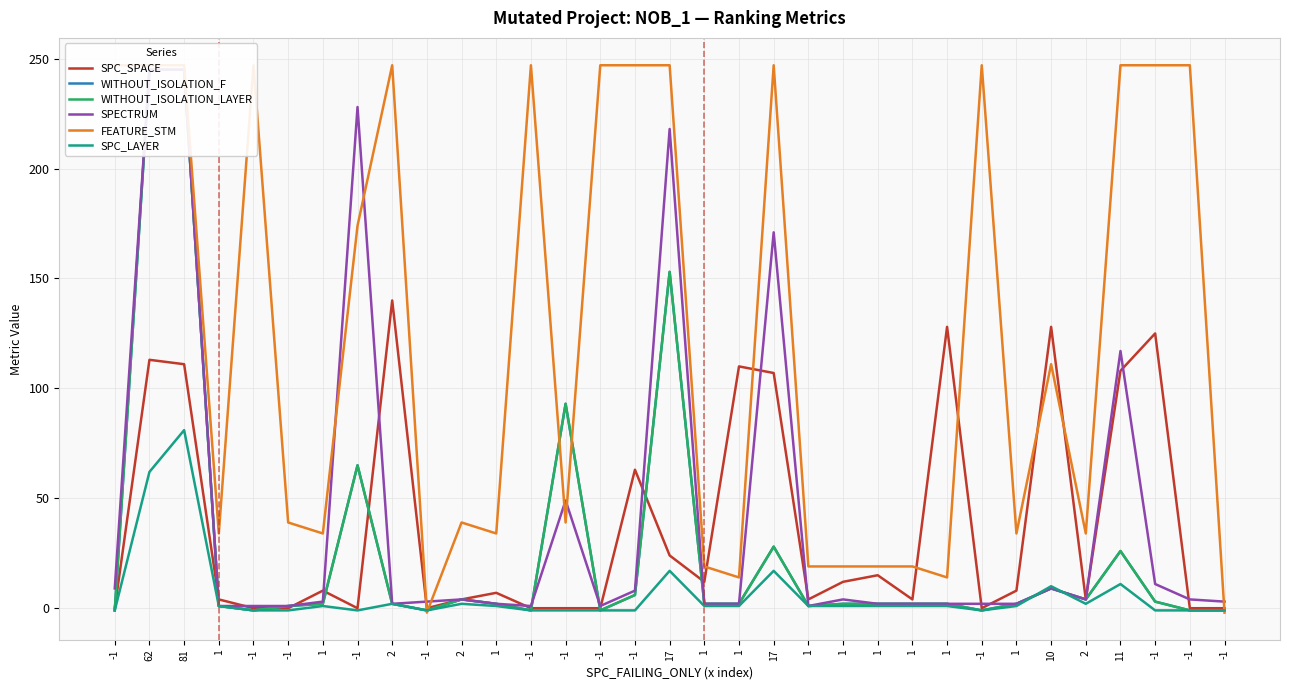

What is the sum of all SPECTRUM values?

1359